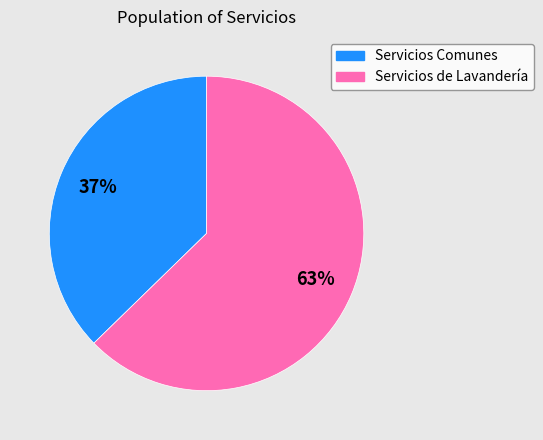

Does Servicios de Lavandería account for over 50% of the chart?

Yes